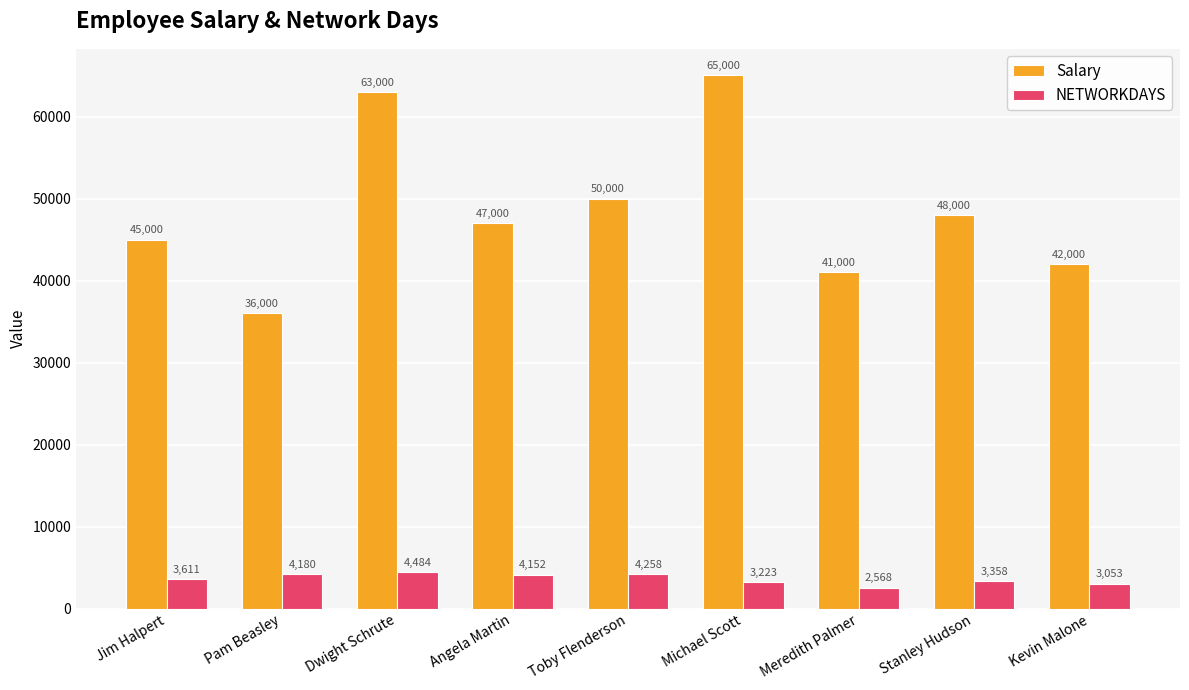

Rank the series at Kevin Malone from highest to lowest value.

Salary, NETWORKDAYS